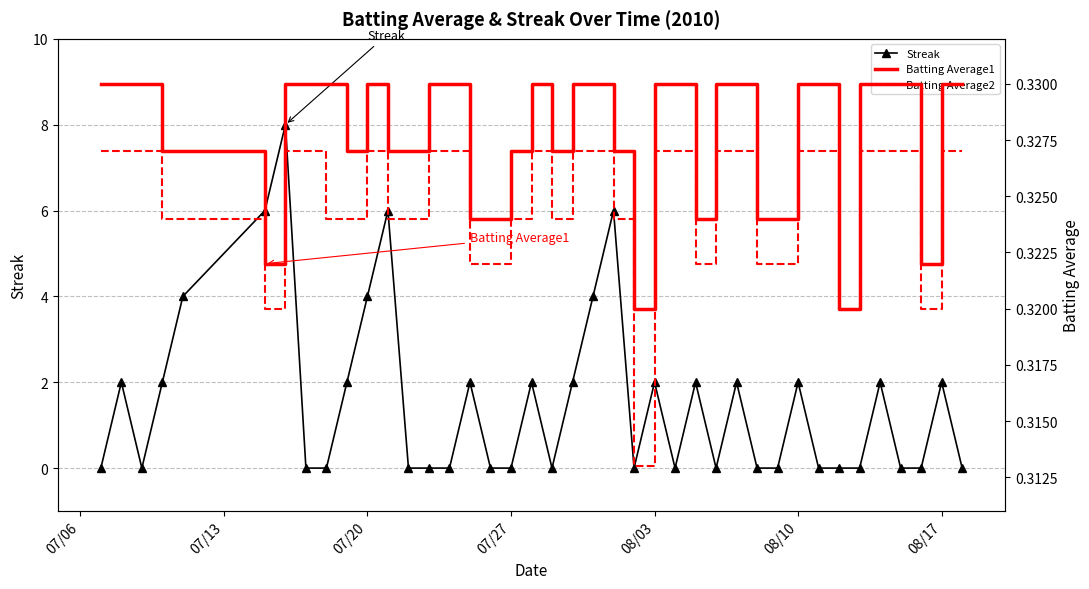

True or false: Batting Average2 and Batting Average1 cross at least once.

False